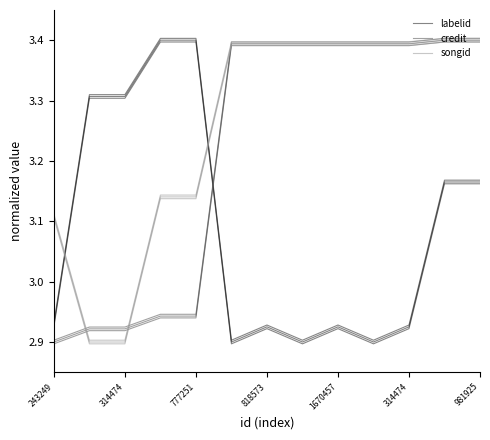

What is the difference between the maximum and minimum values in the credit series?

0.5